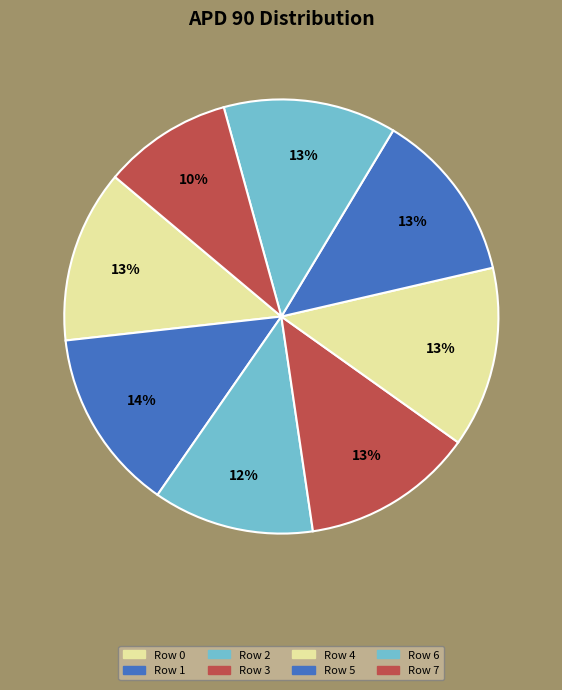

Does Row 1 account for over 50% of the chart?

No